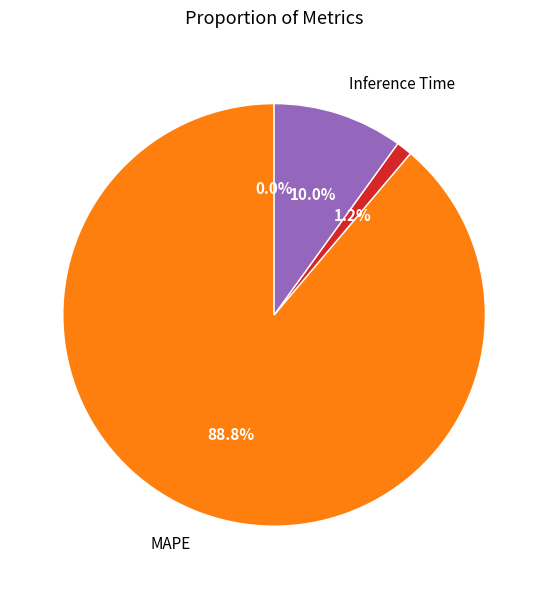

Is there any slice that represents more than half of the pie?

Yes